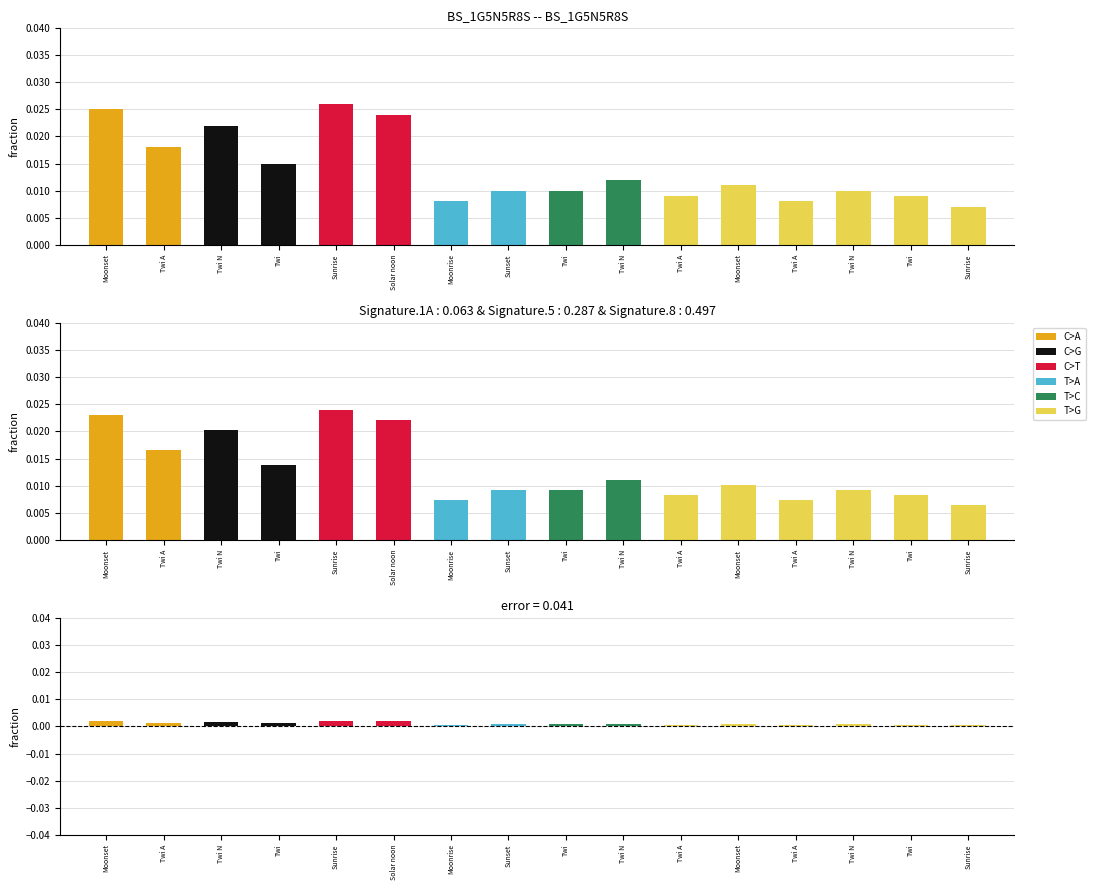

What is the label of the 7th bar from the left?

Moonrise